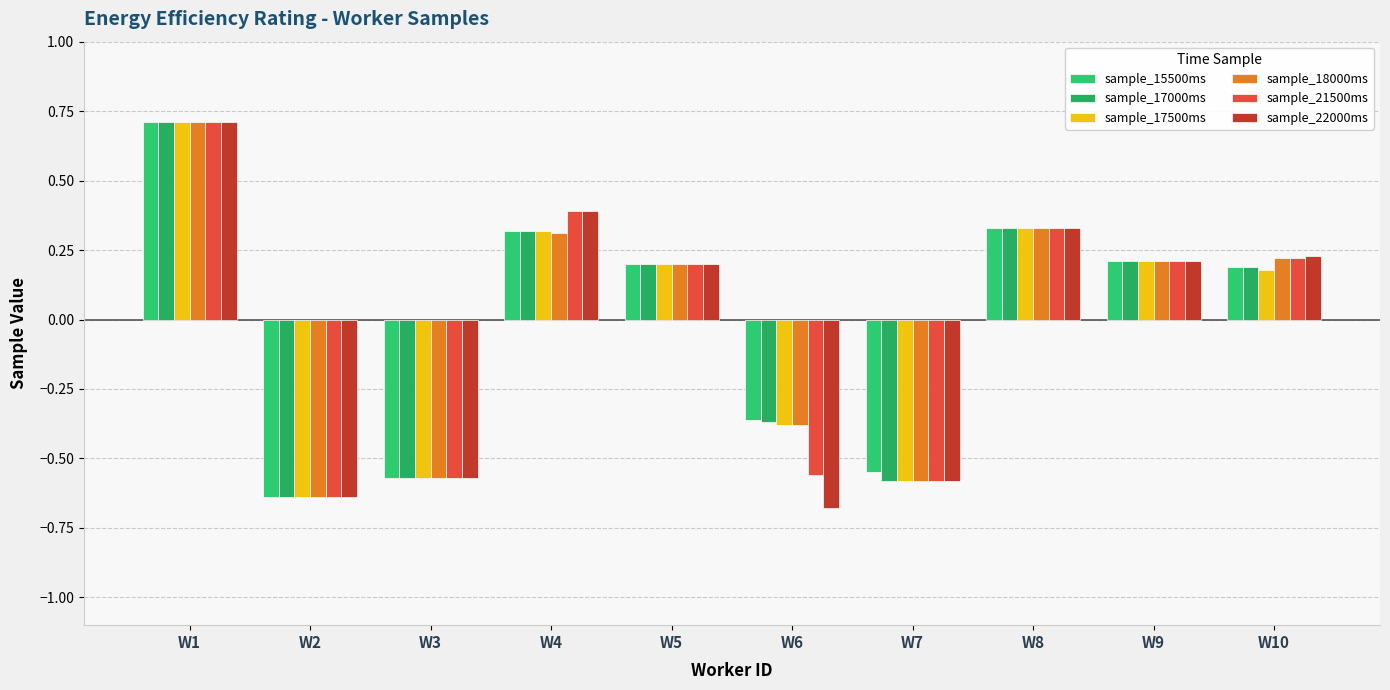

Is it true that sample_17000ms equals 0.5 at W1?

False